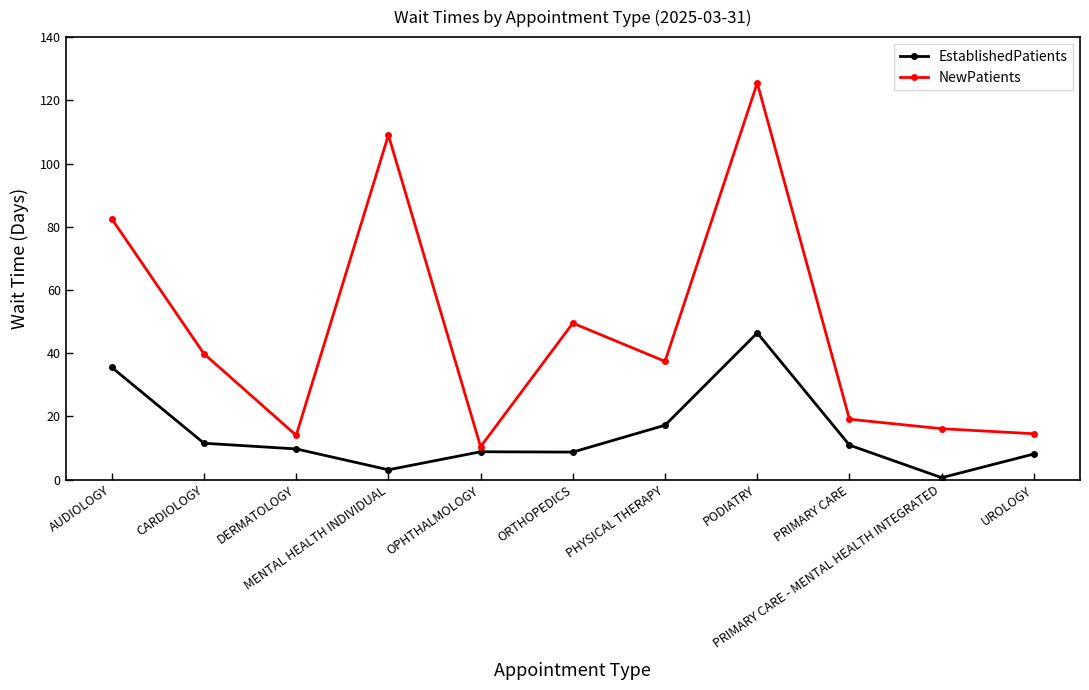

How many lines are shown in the chart?

2